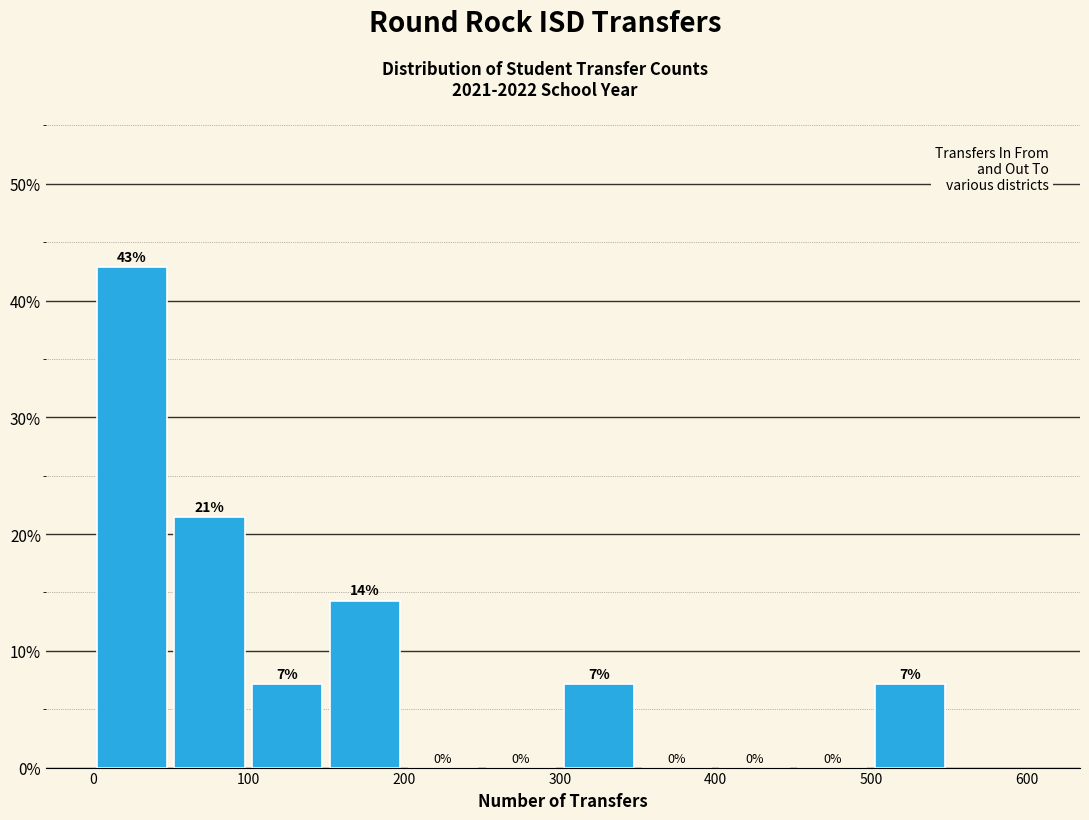

Which range on the x-axis has the tallest bar?

0 to 50